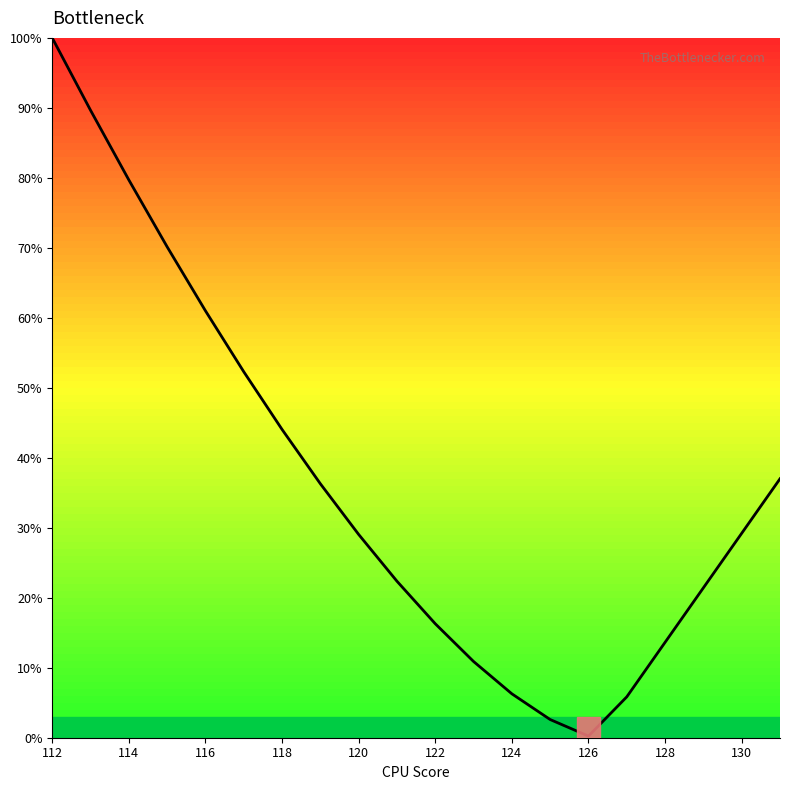

What is the maximum value shown in the chart?

100.0